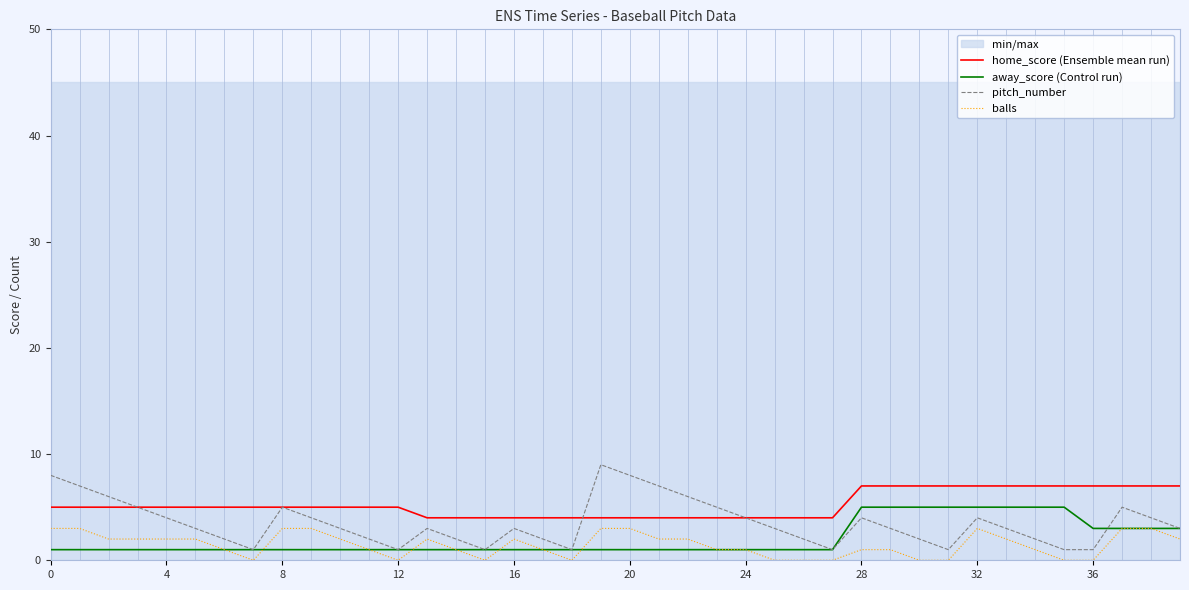

The balls series shows 1 at 31. True or false?

False